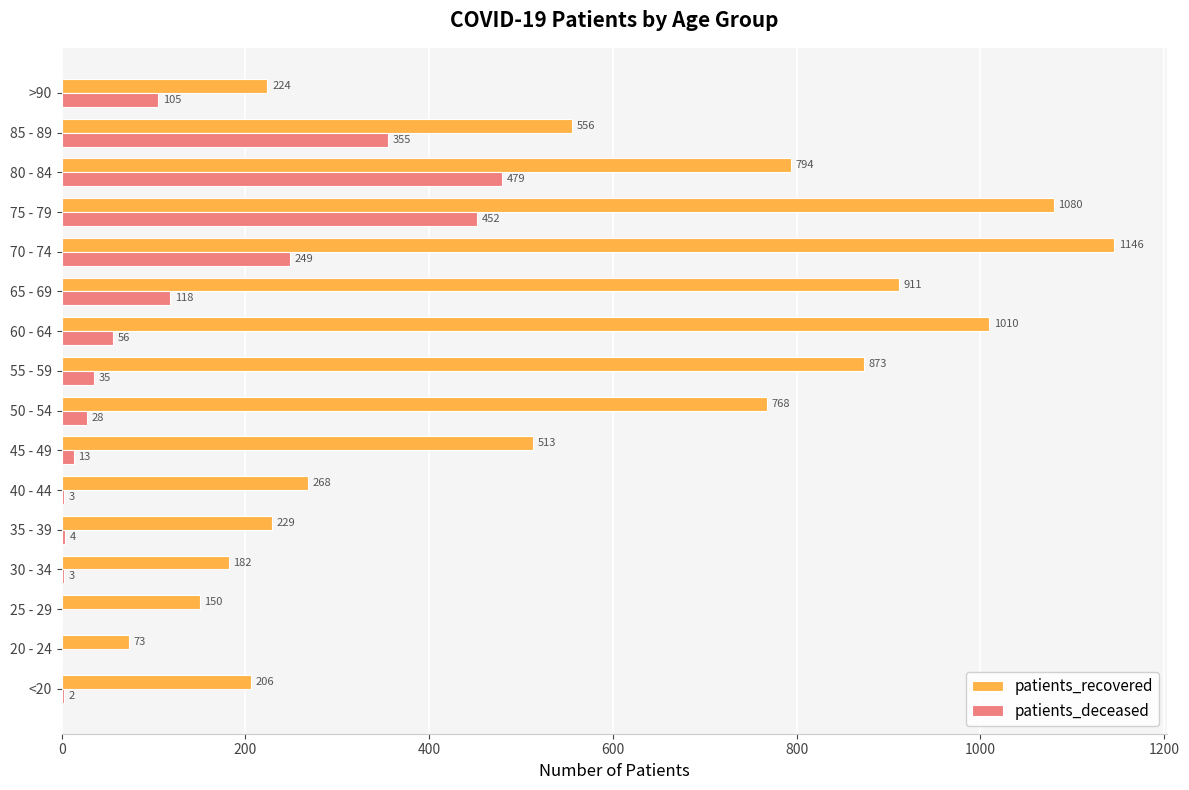

The patients_recovered series shows 911 at 65 - 69. True or false?

True